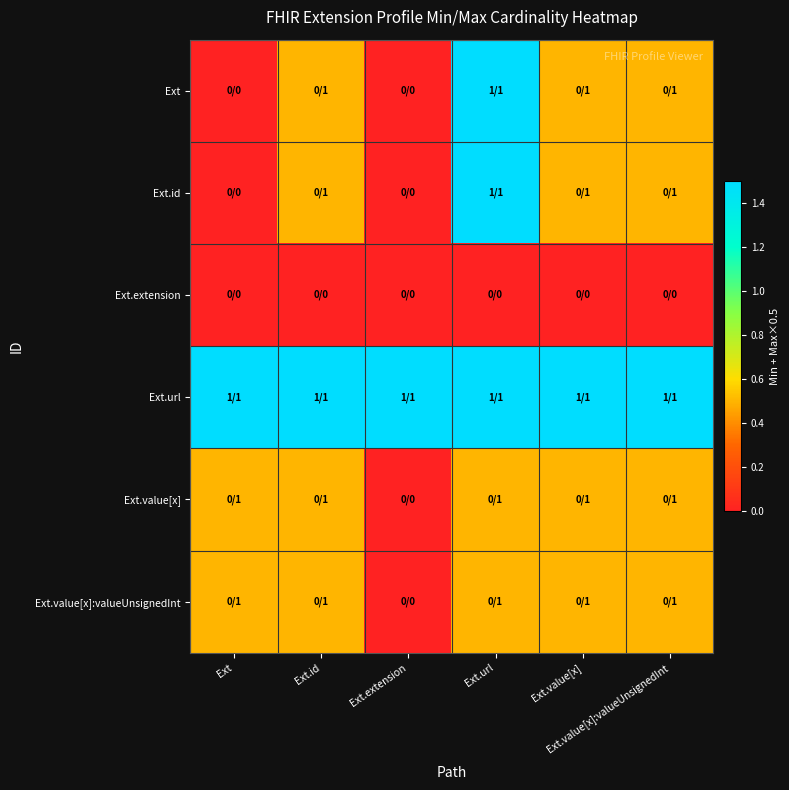

Which label corresponds to the smallest value in the chart?

Ext